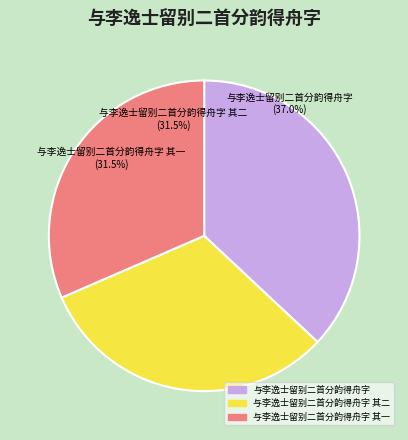

Is it true that 与李逸士留别二首分韵得舟字 其二 is 32% of the pie?

True